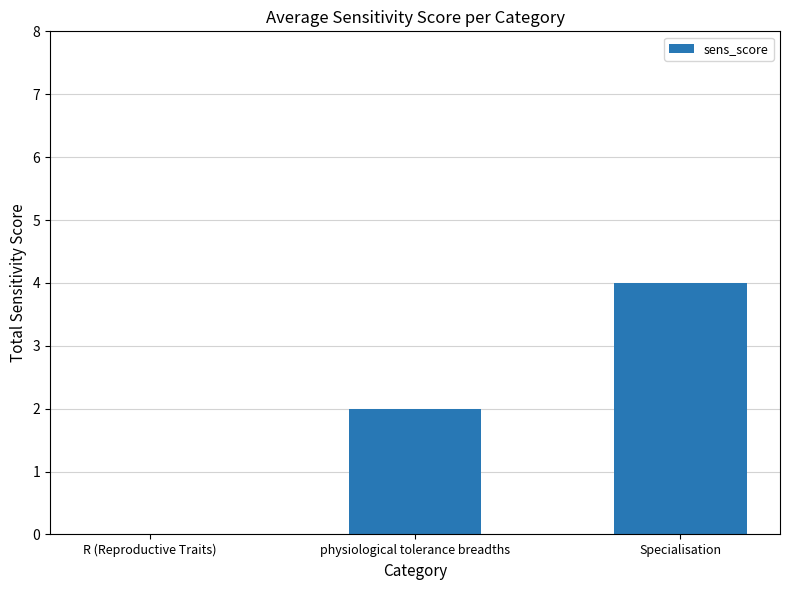

Read the value at Specialisation.

4